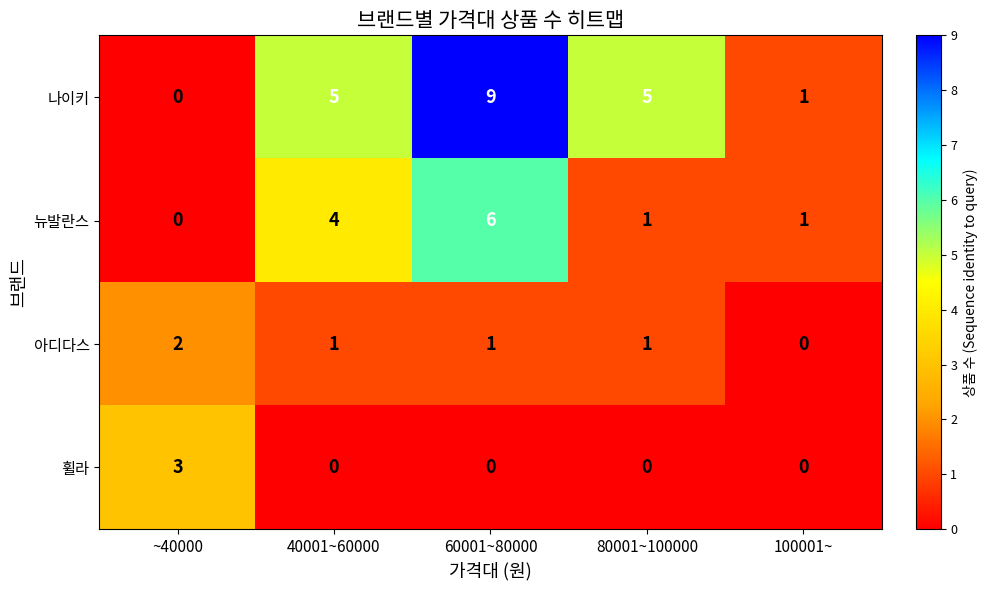

Which series has the widest spread of values?

나이키